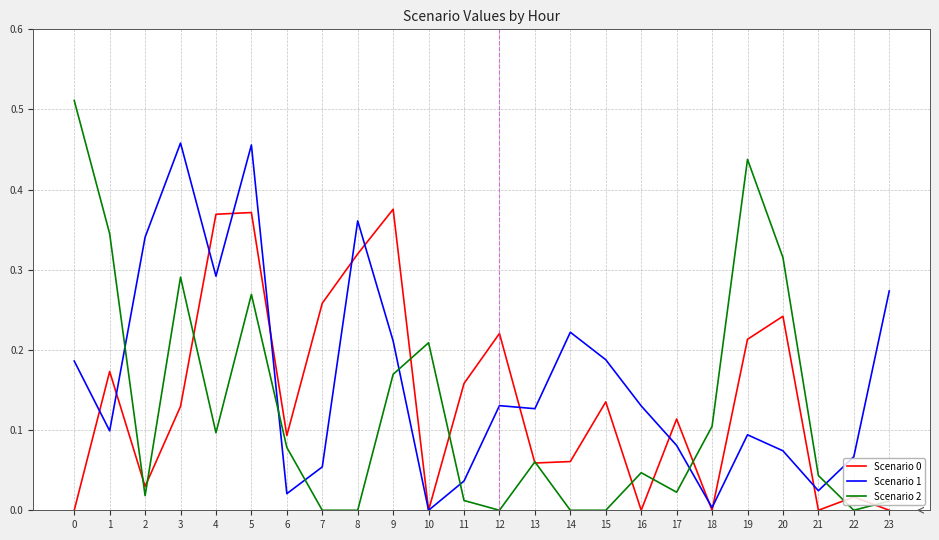

The Scenario 0 series shows 0.2 at 9. True or false?

False